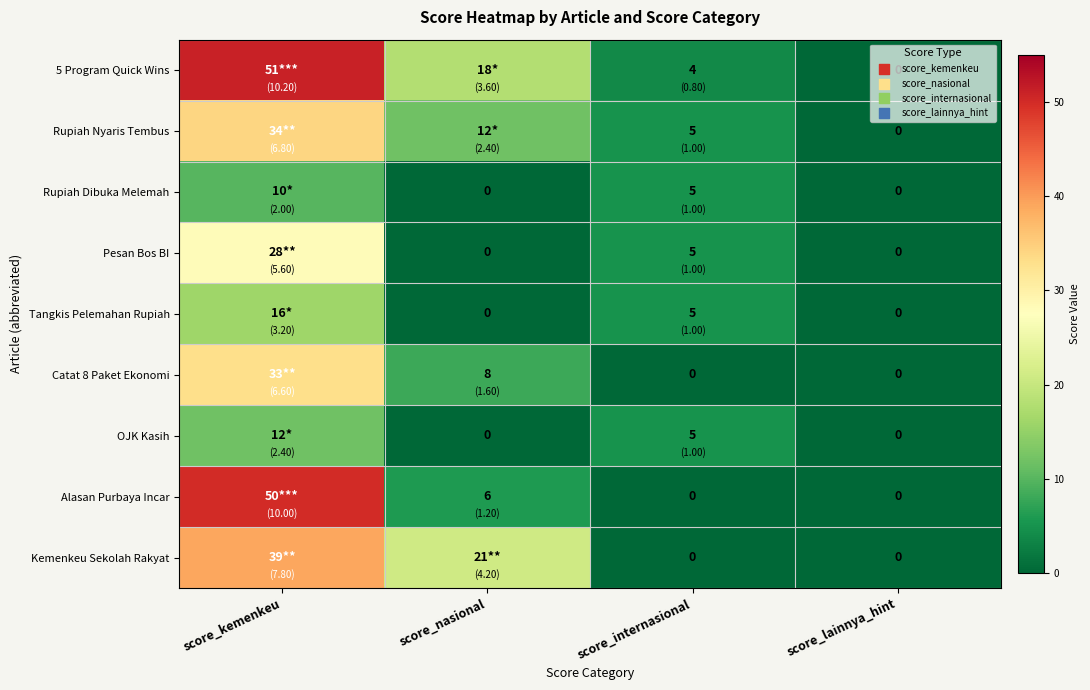

How many distinct data groups are displayed?

9